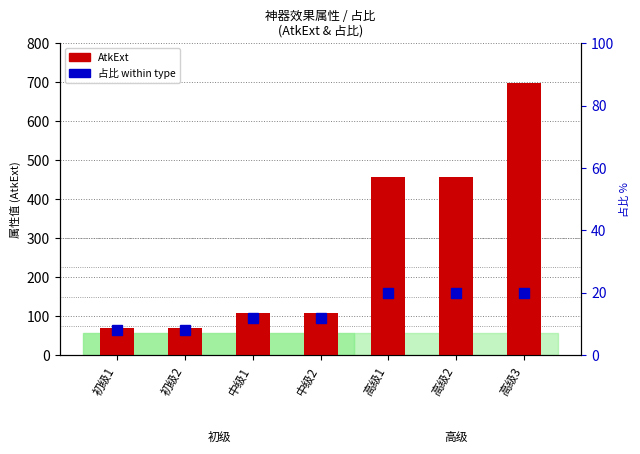

Between 高级2 and 高级1, which is larger?

高级2